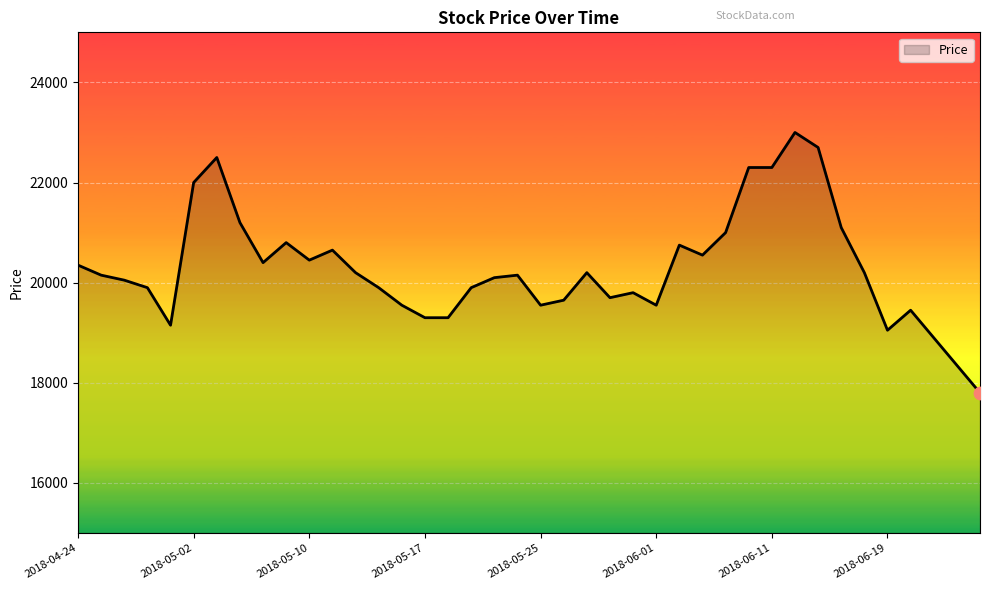

What is the minimum value shown in the chart?

17800